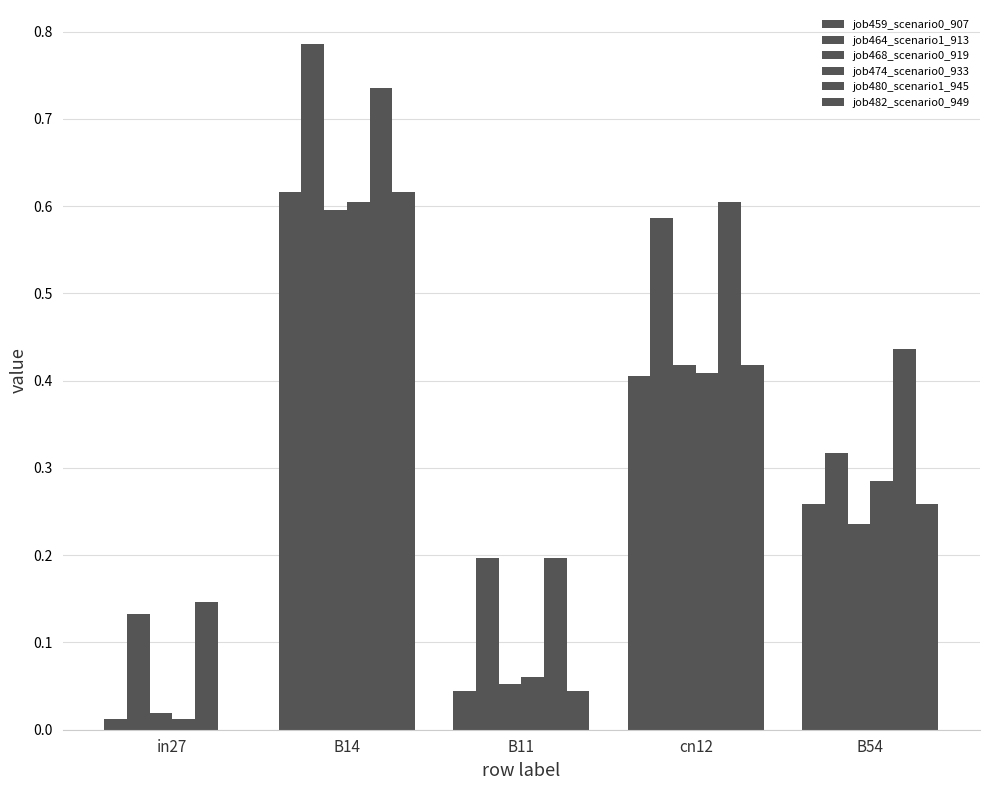

What is the sum of the job464_scenario1_913 values at in27 and cn12?

0.7